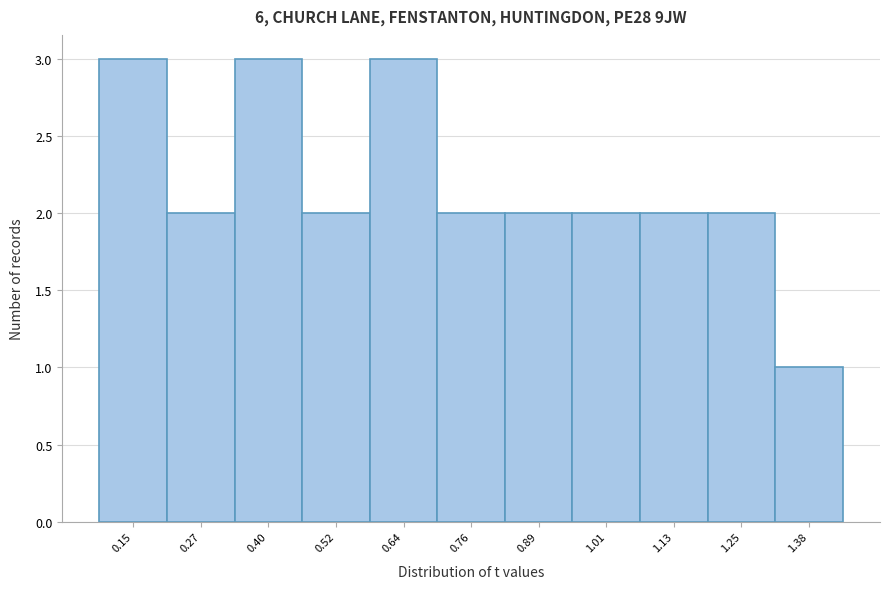

Reading right to left, what are all the values shown in this chart?

1	2	2	2	2	2	3	2	3	2	3